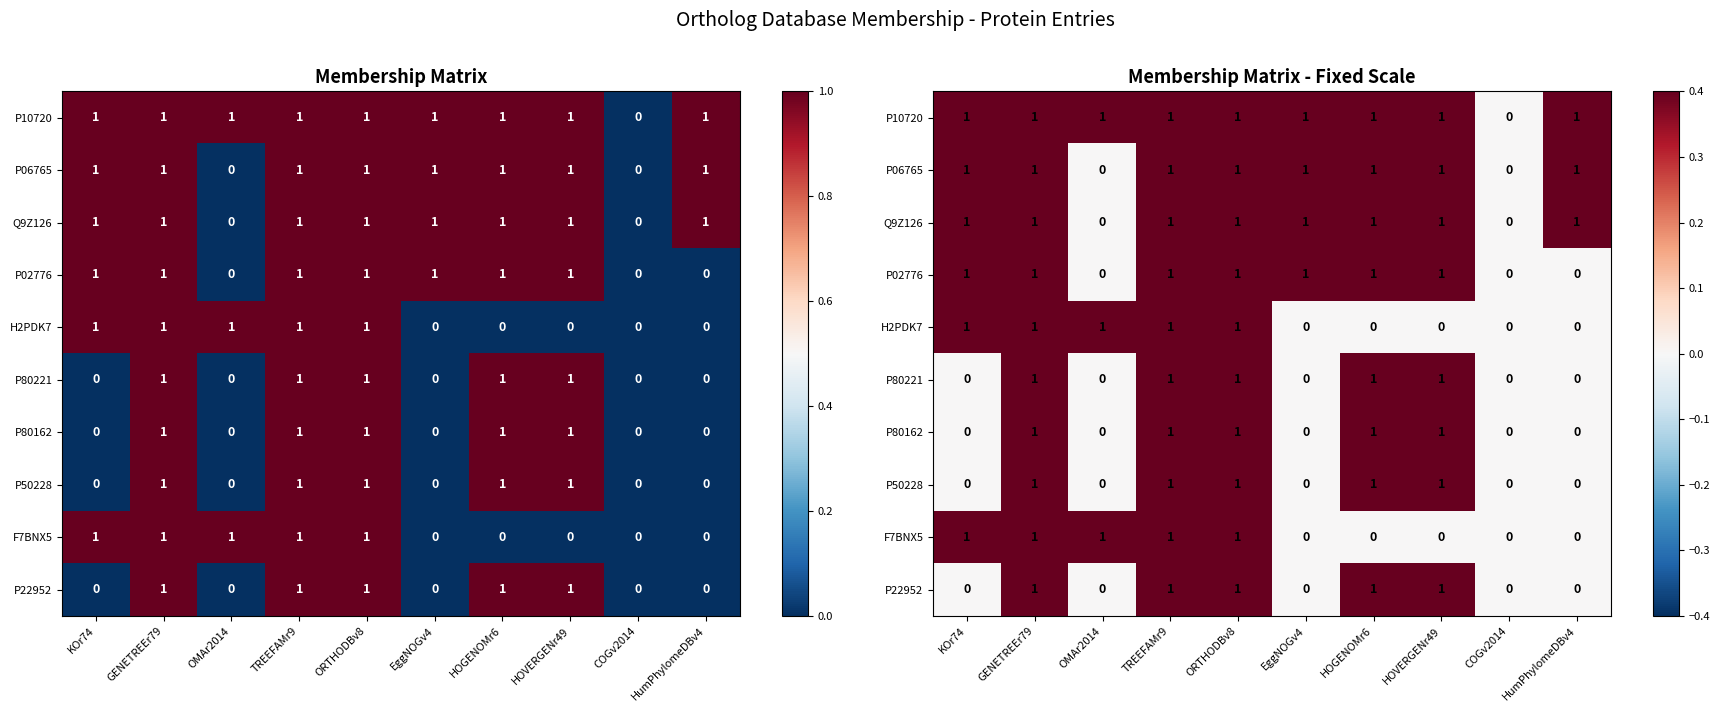

Is the value of P10720 at EggNOGv4 greater than the value of F7BNX5 at HumPhylomeDBv4?

Yes